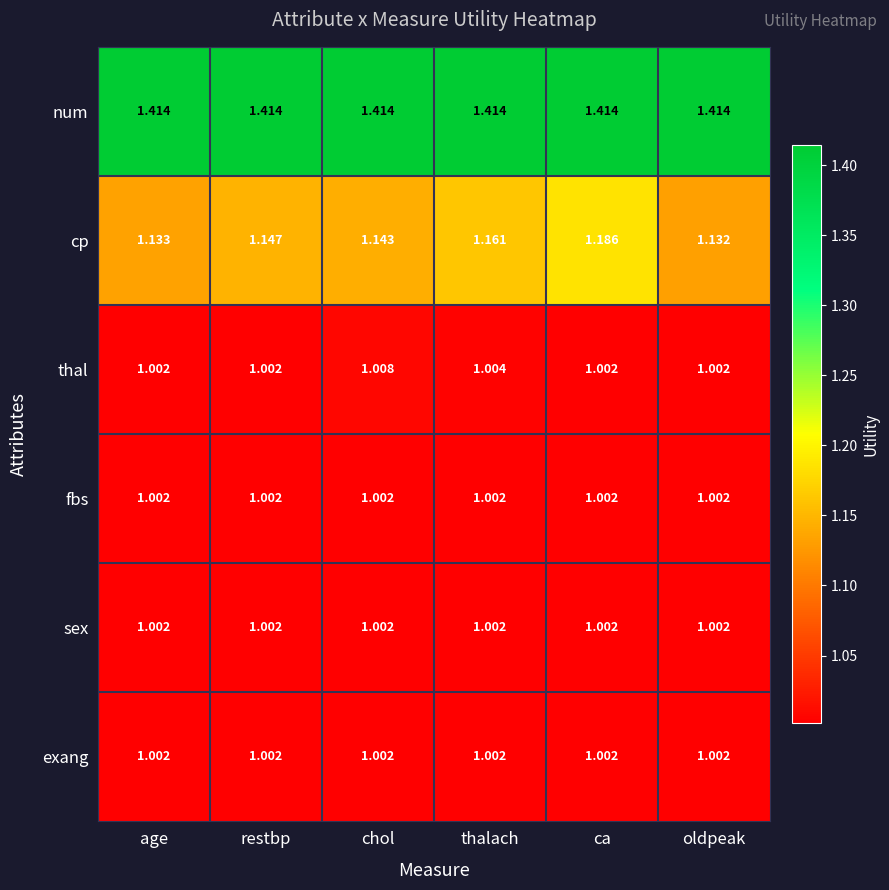

Which category has the highest value in the cp series?

ca